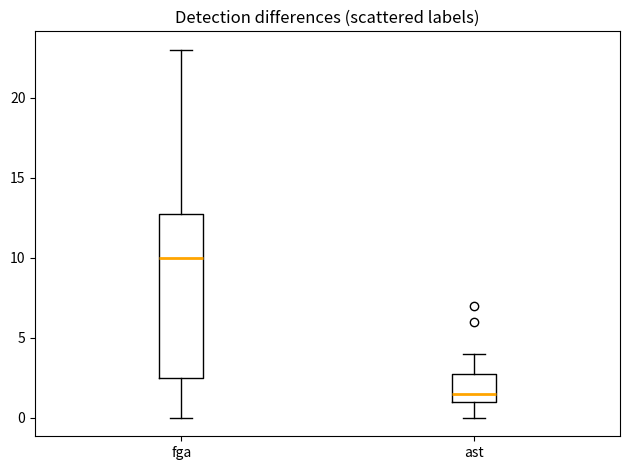

Which box has the highest median line?

fga